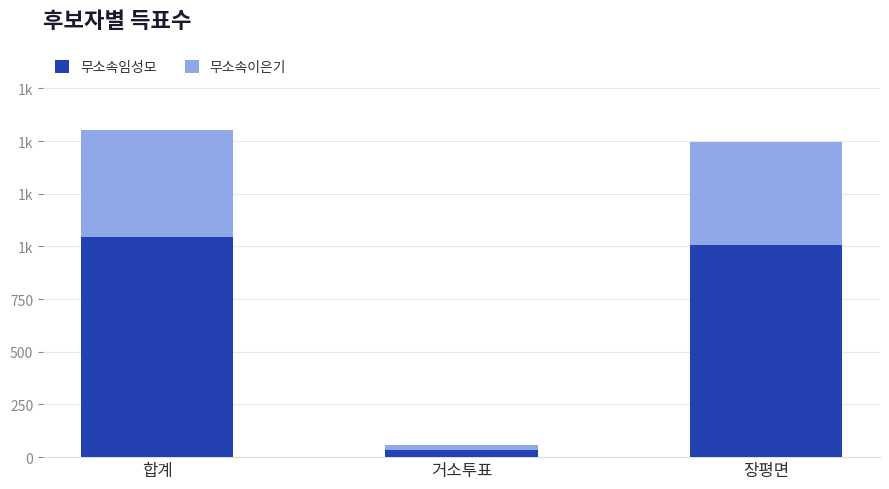

What is the value of the 무소속임성모 bar at the 2nd from the left?

35